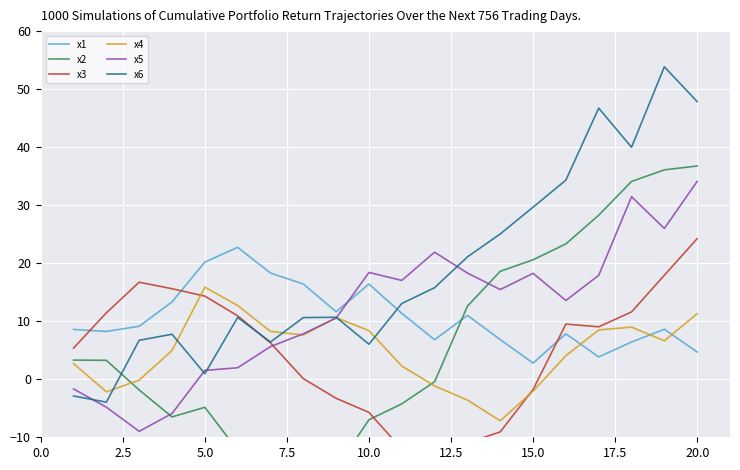

Which series ends up on top after the final intersection of x1 and x5?

x5